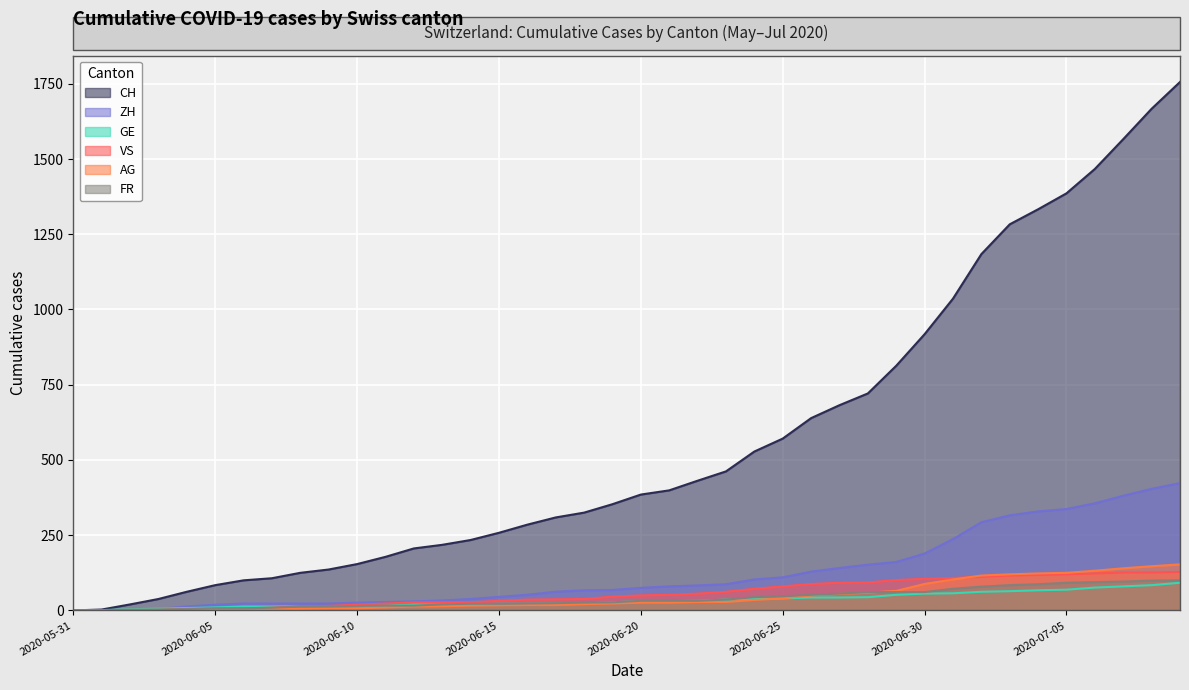

Which label corresponds to the smallest value in the chart?

2020-05-31